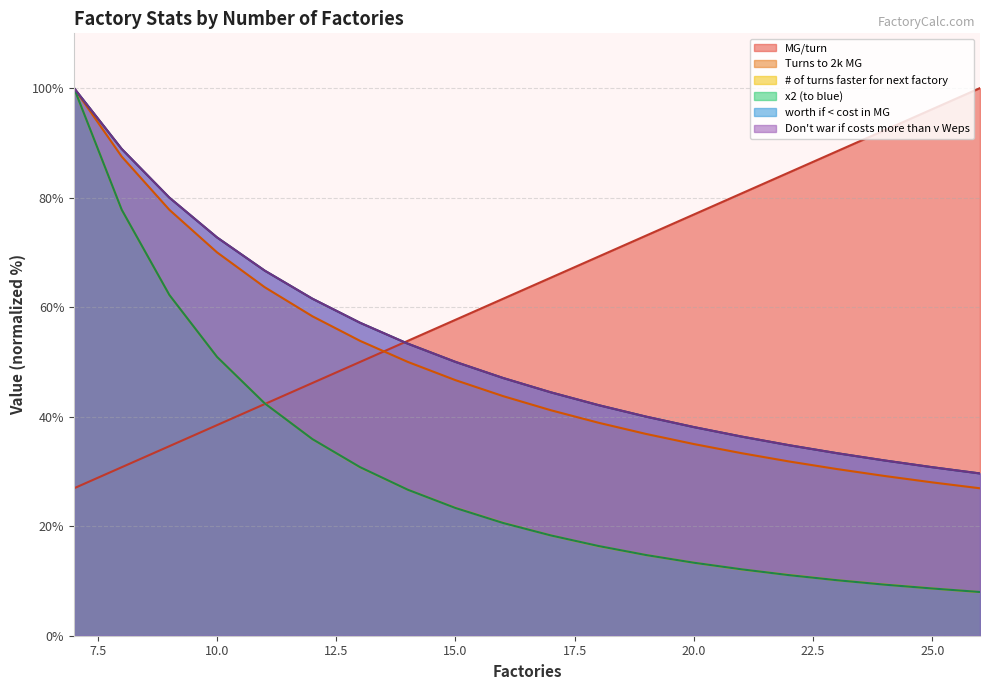

Does the chart display data point markers on the line(s)?

No